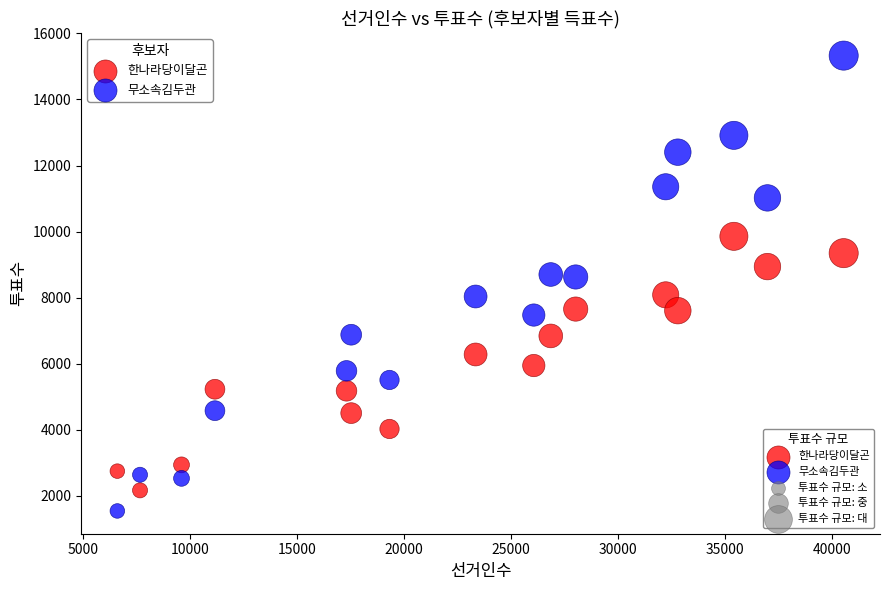

Across all data points, what is the range of Y values (max minus min)?

13790